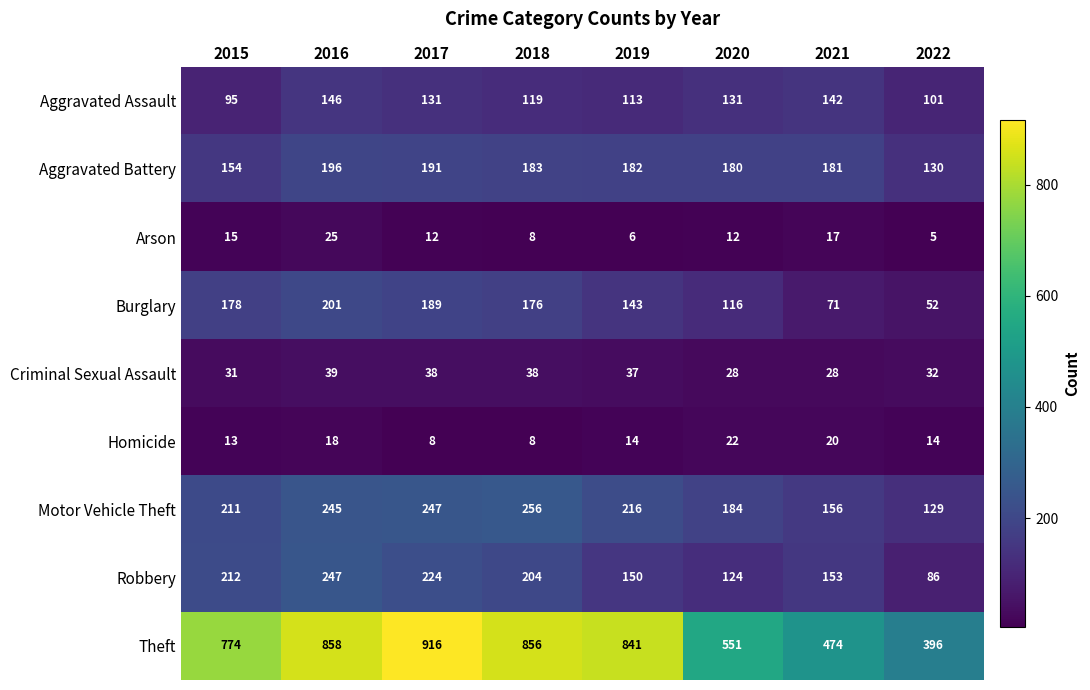

What is the difference between the second highest and second lowest values in the Motor Vehicle Theft series?

91